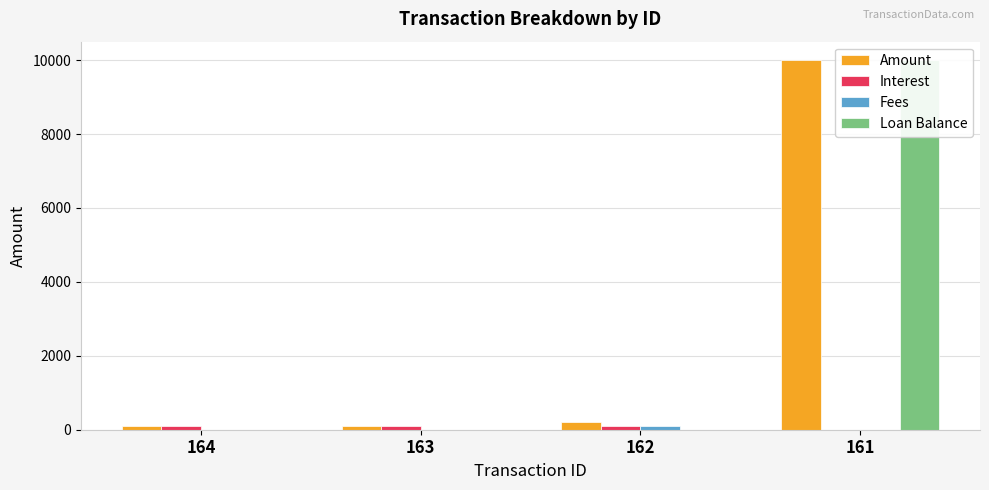

Rank the series at 162 from lowest to highest value.

Loan Balance, Fees, Interest, Amount